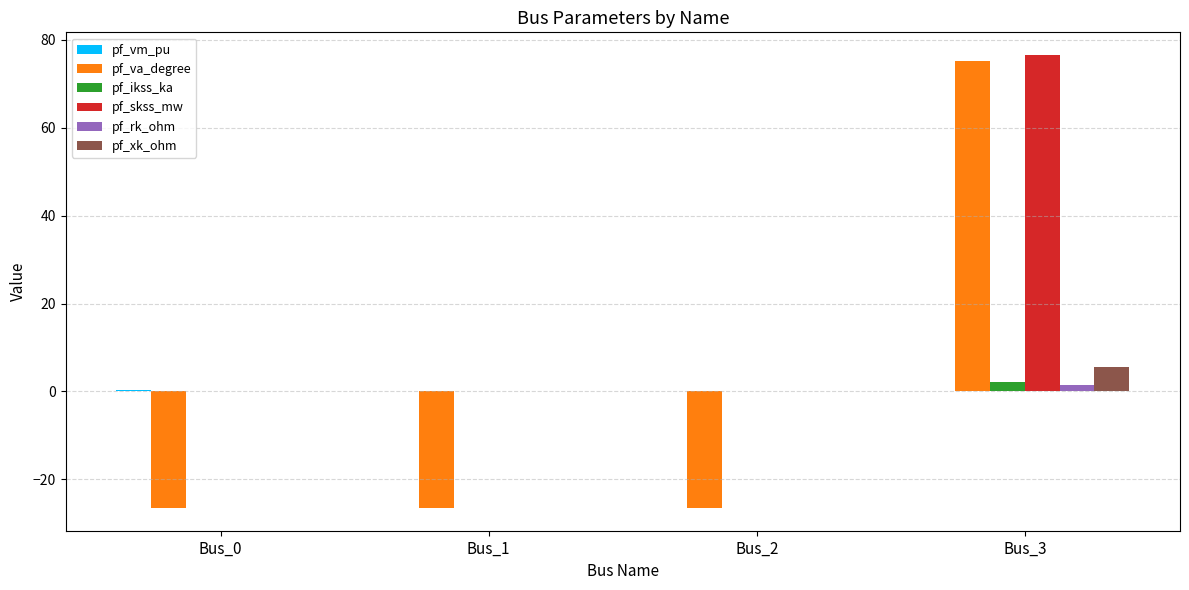

Which category has the highest value in the pf_xk_ohm series?

Bus_3